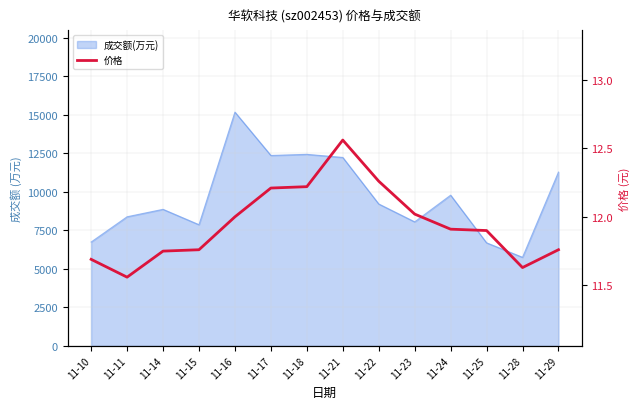

What is the average value?

11.9